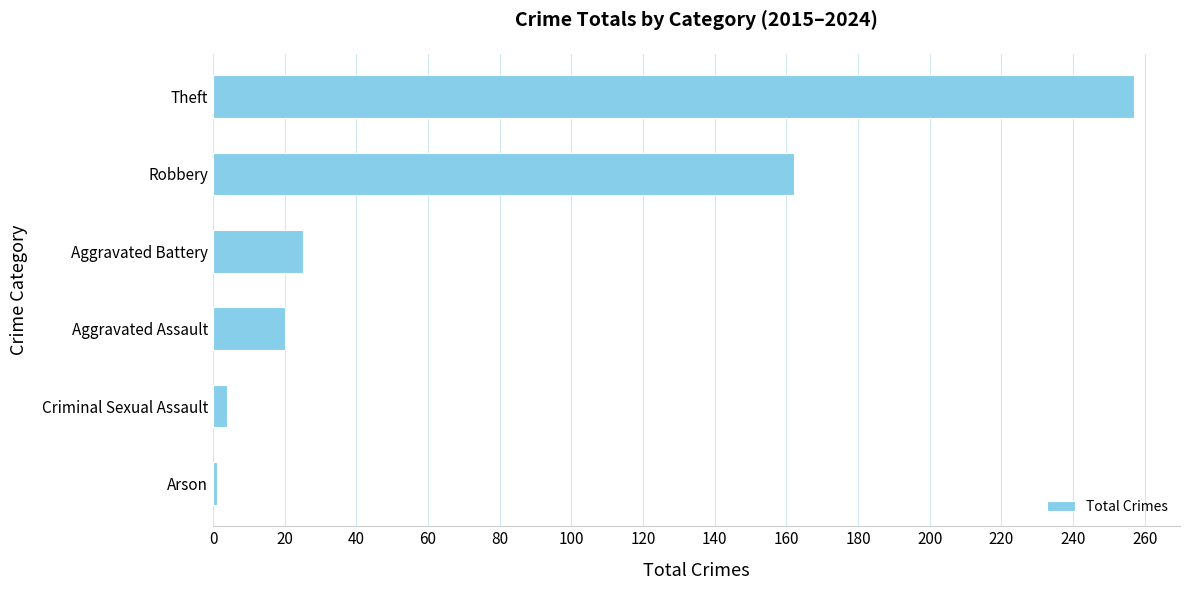

Does the chart contain stacked bars?

No